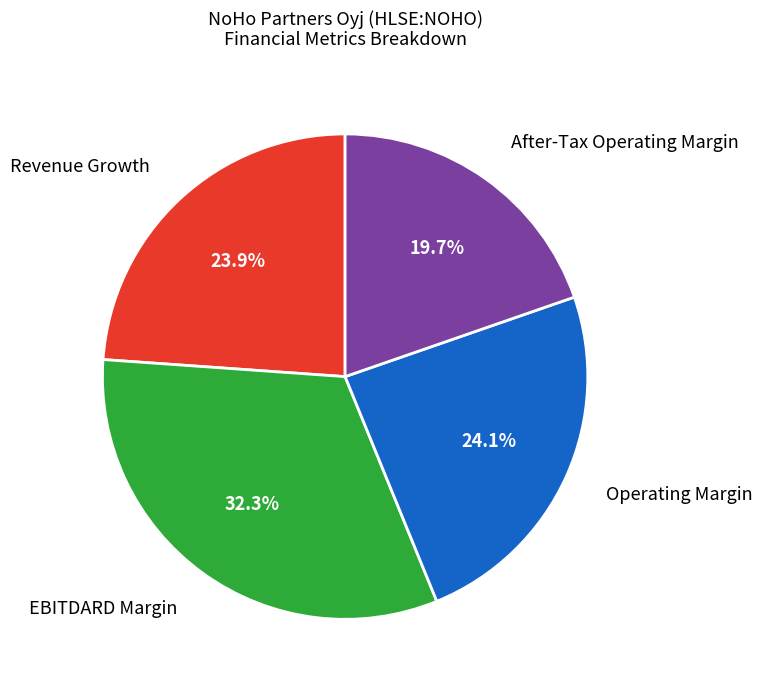

How many segments does this pie chart have?

4